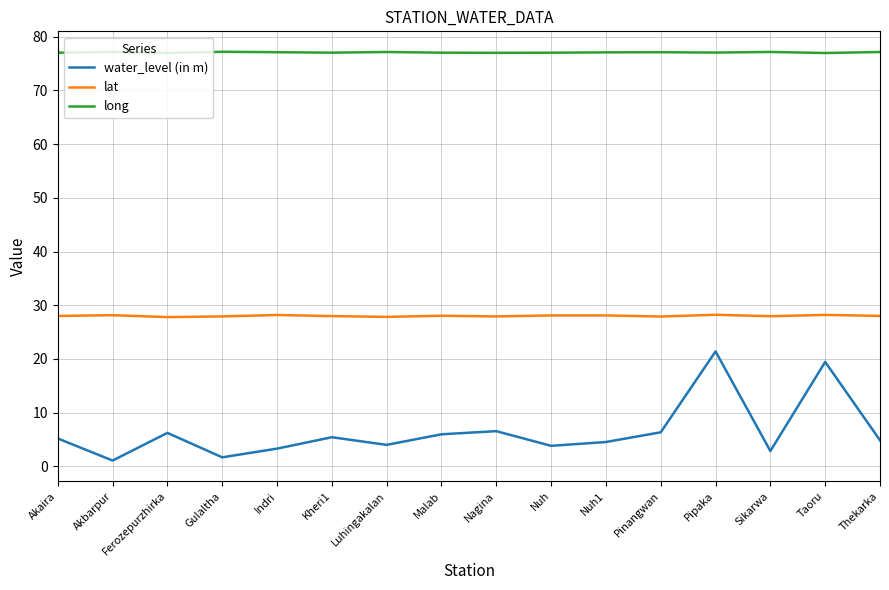

What is the approximate value of lat at Ferozepurzhirka?

27.8